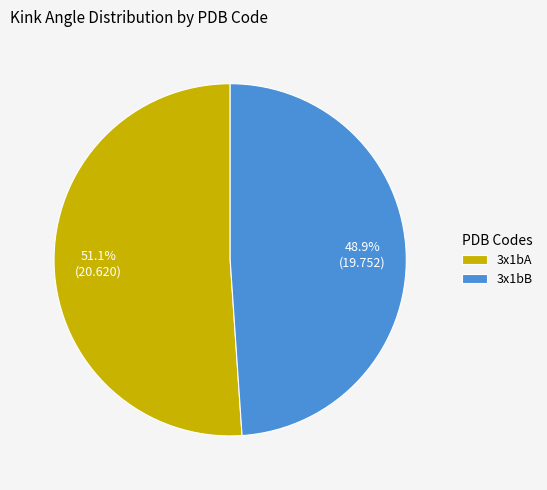

The 3x1bA slice represents 51% of the pie. True or false?

True